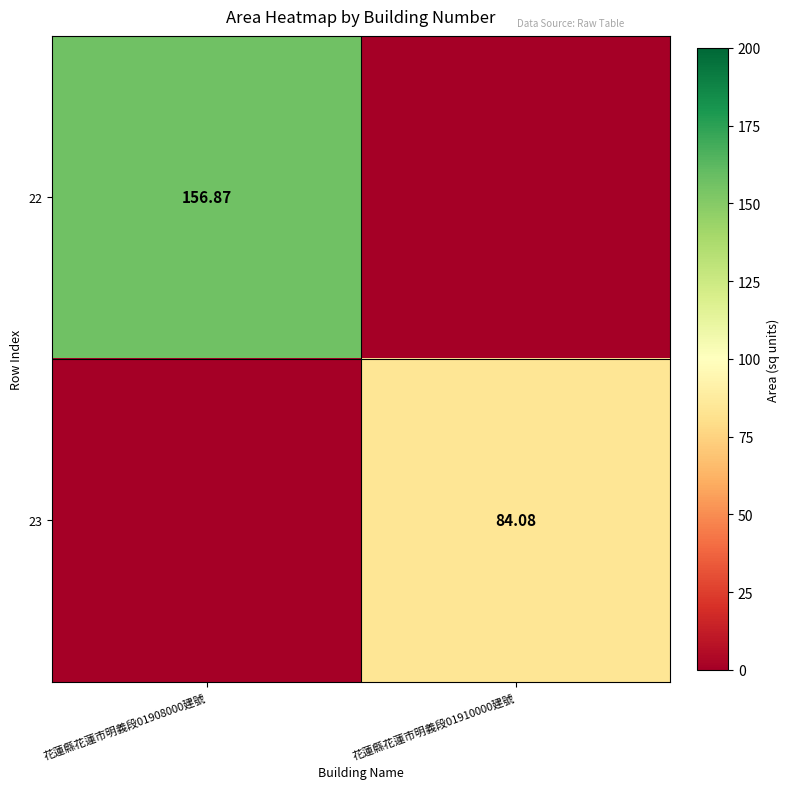

Is the value of 22 at 花蓮縣花蓮市明義段01908000建號 greater than the value of 23 at 花蓮縣花蓮市明義段01910000建號?

Yes